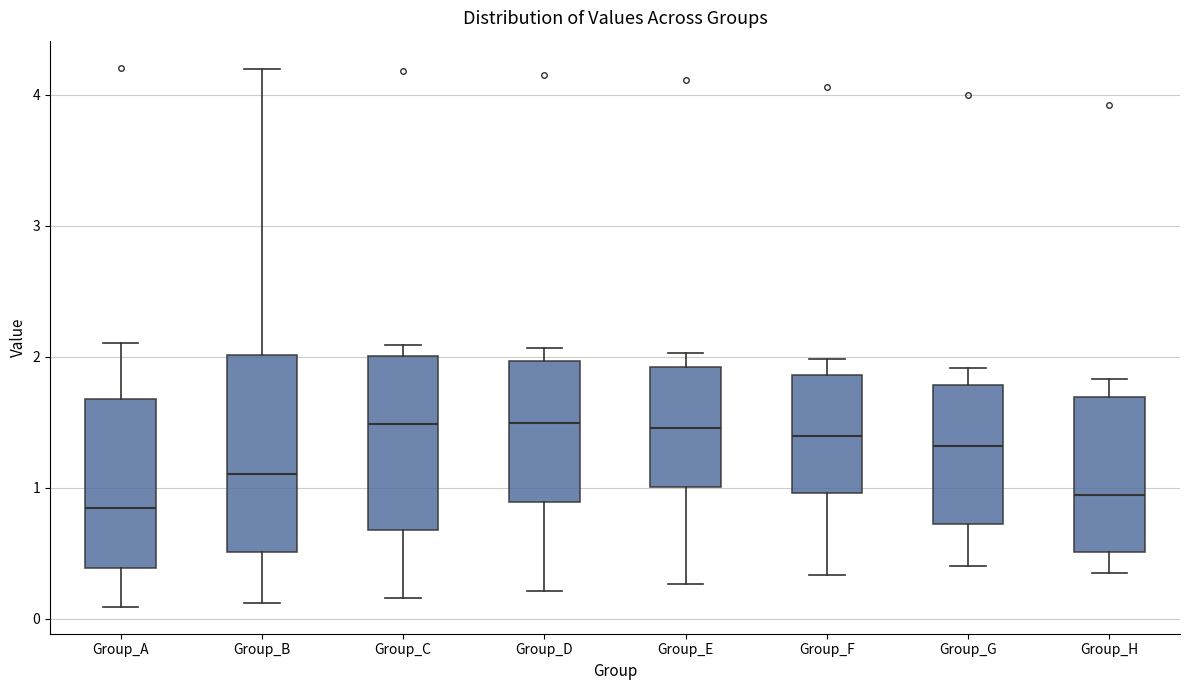

Where is the lower edge of the box for Group_E on the y-axis? The values are not printed on the chart, so give them approximately, as read against the axis.

1.0